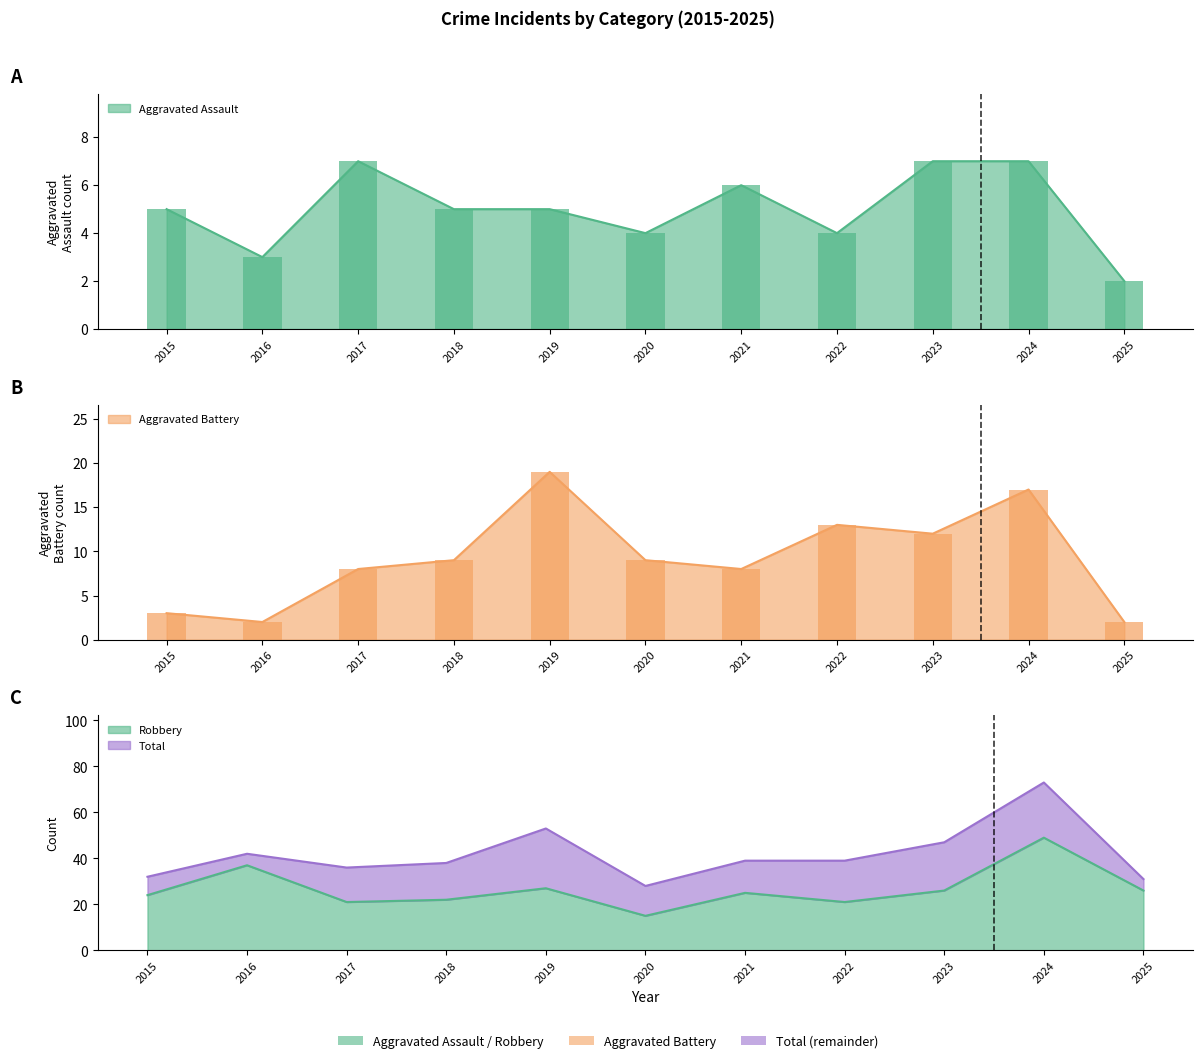

List the series in order of their peak value, lowest first.

Aggravated Assault, Aggravated Battery, Robbery, Total